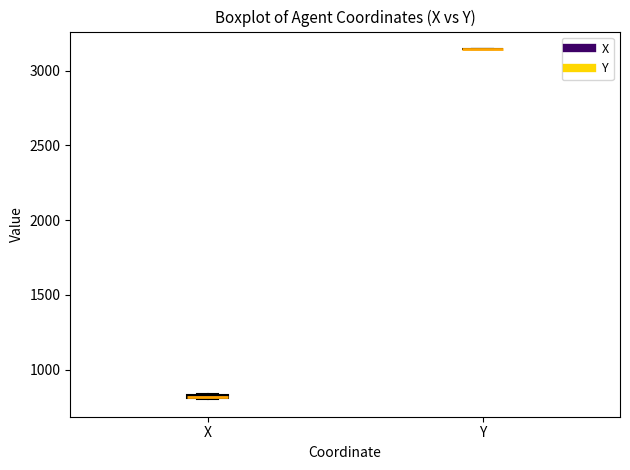

Where is the lower edge of the box for X on the y-axis? The values are not printed on the chart, so give them approximately, as read against the axis.

800